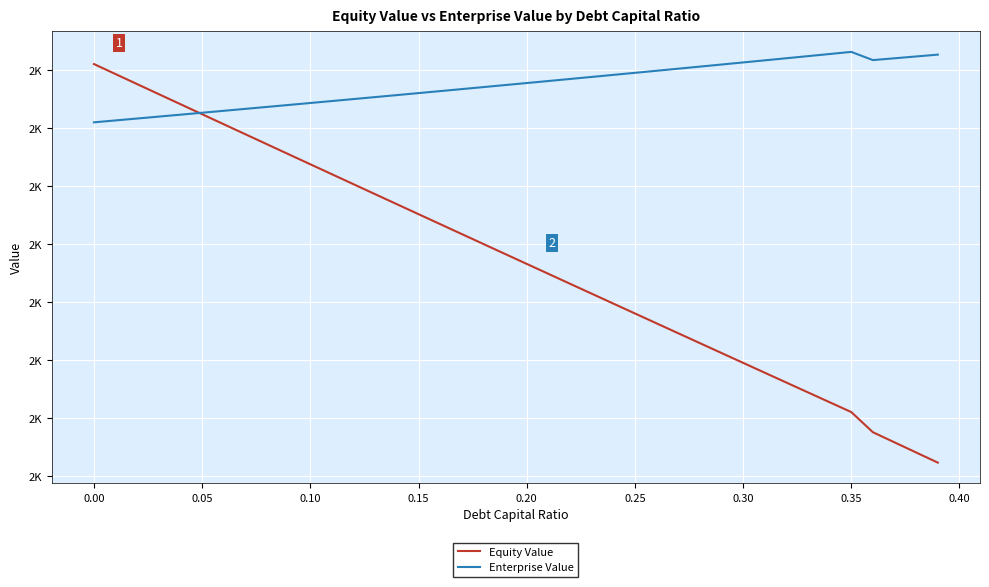

What are all the series names shown in the legend?

Equity Value, Enterprise Value